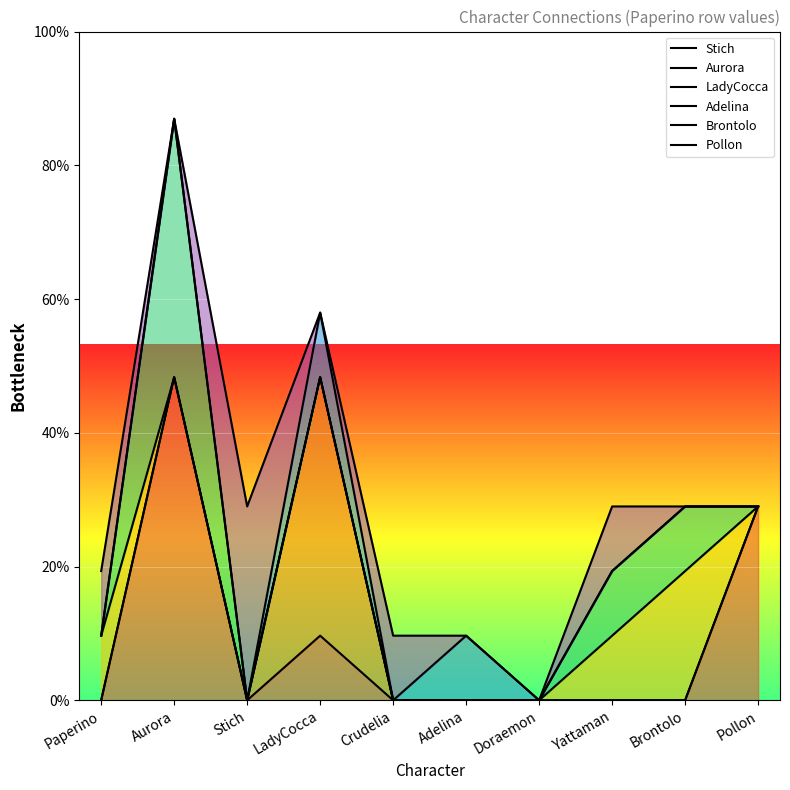

Which series changed the most between Yattaman and Brontolo?

LadyCocca